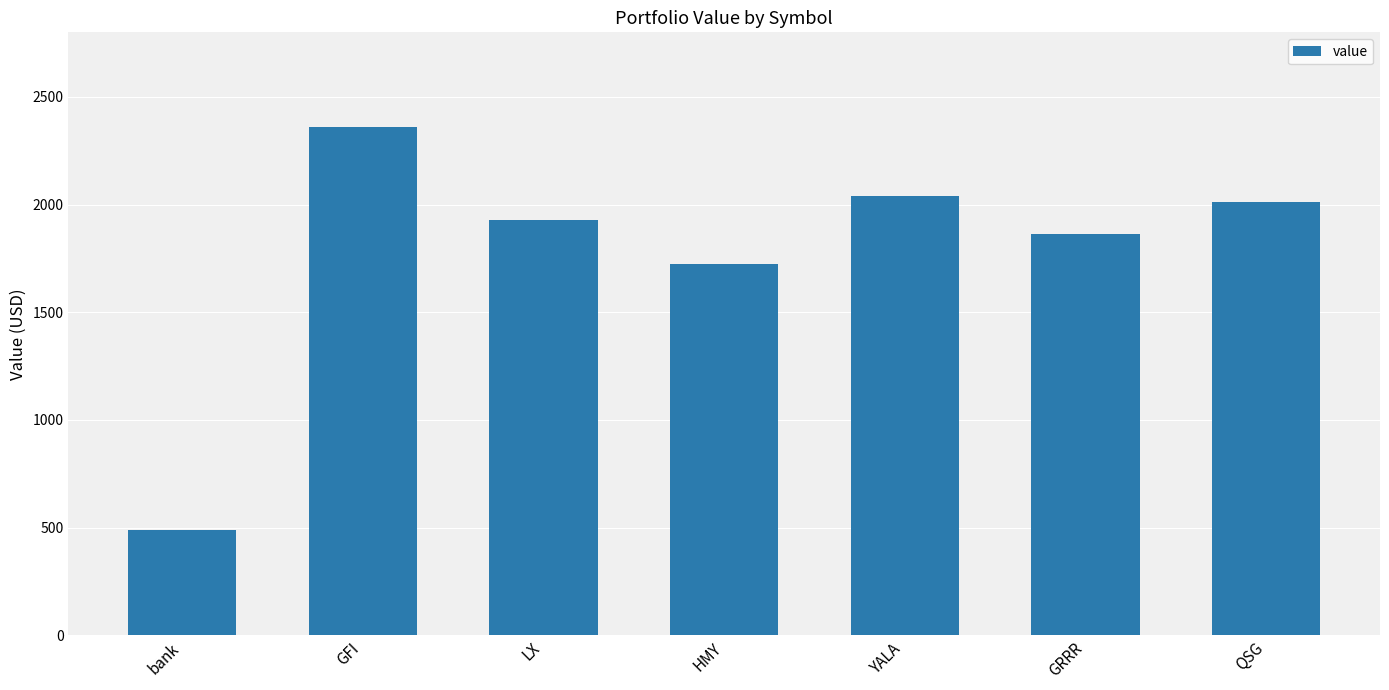

What is the sum of the values at GFI and LX?

4286.4